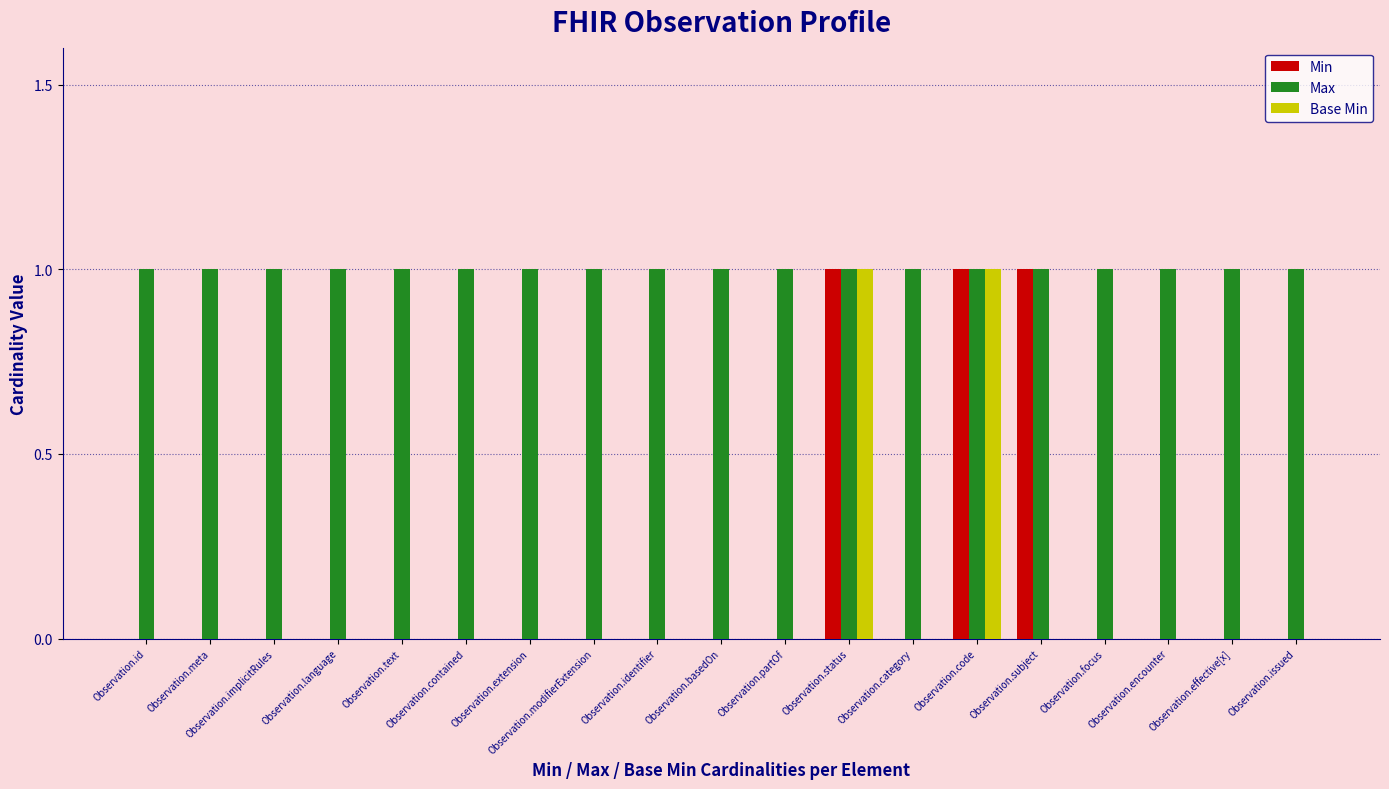

Which series has the largest total across all categories?

Max